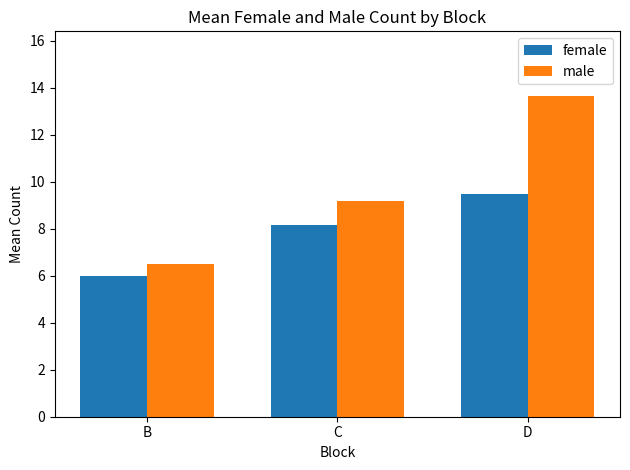

How many bars are there in each group?

2